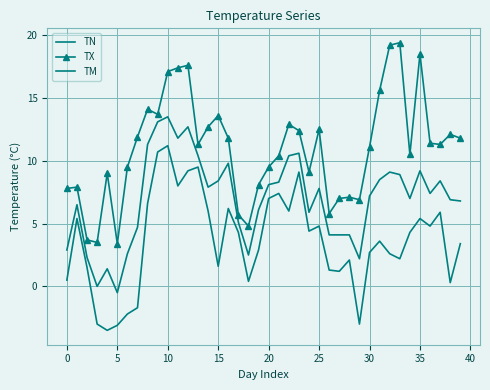

Rank the series by their maximum value, from highest to lowest.

TX, TM, TN